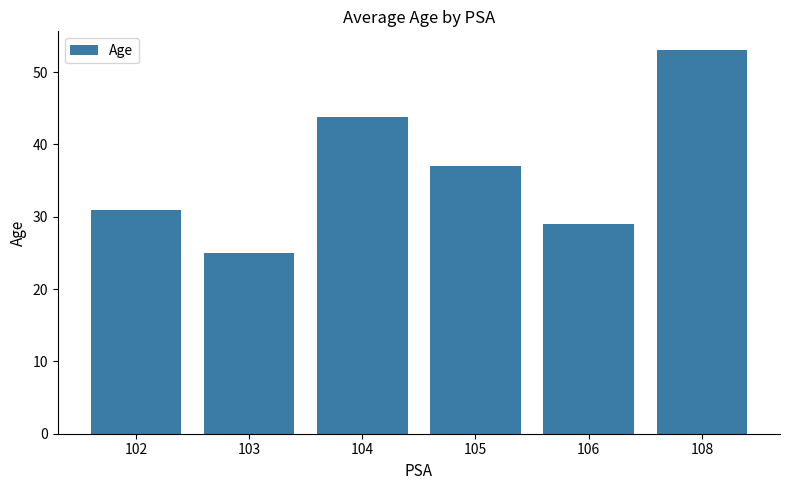

Which has a higher value, 102 or 106?

102